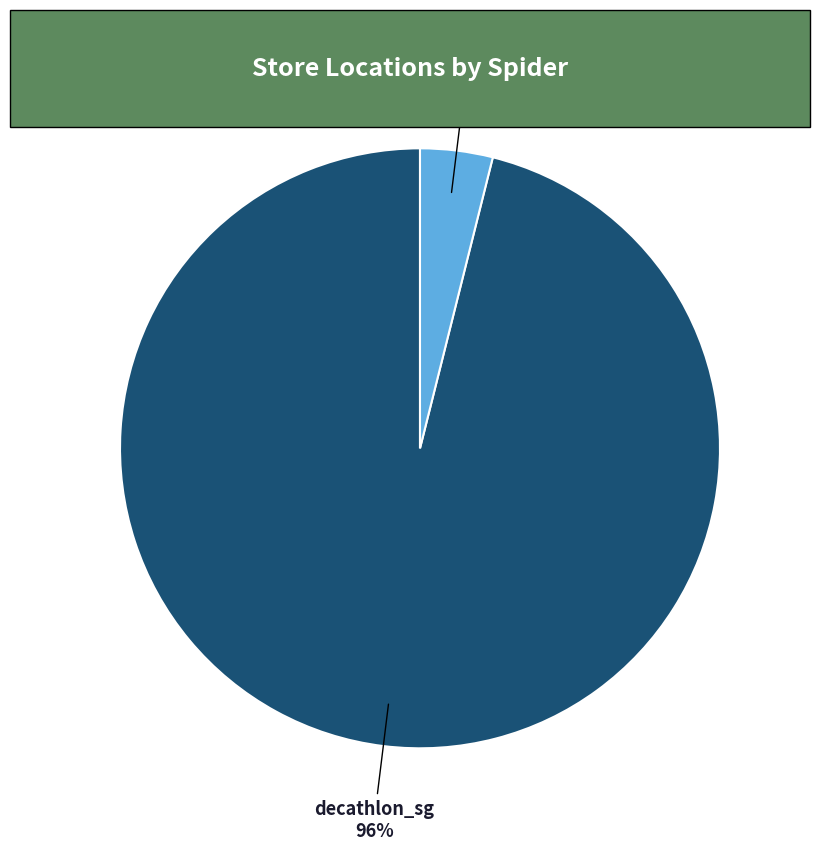

How many slices are in this pie chart?

2